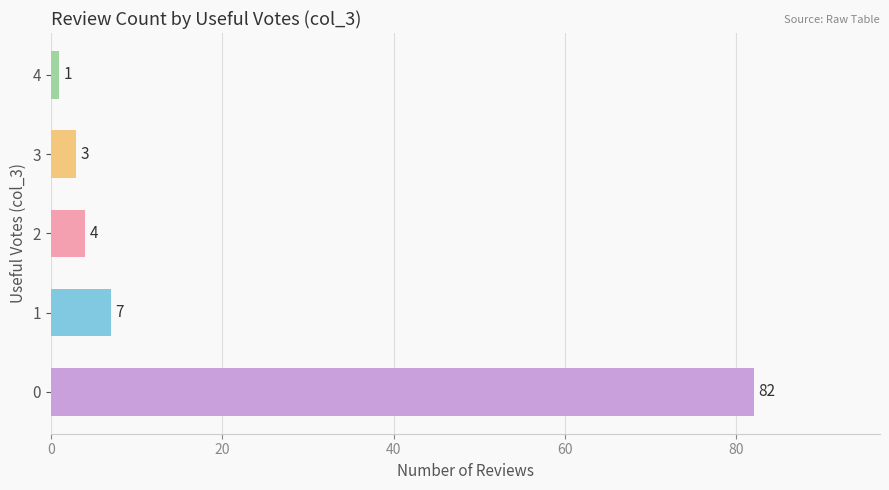

What is the approximate value at 0?

82